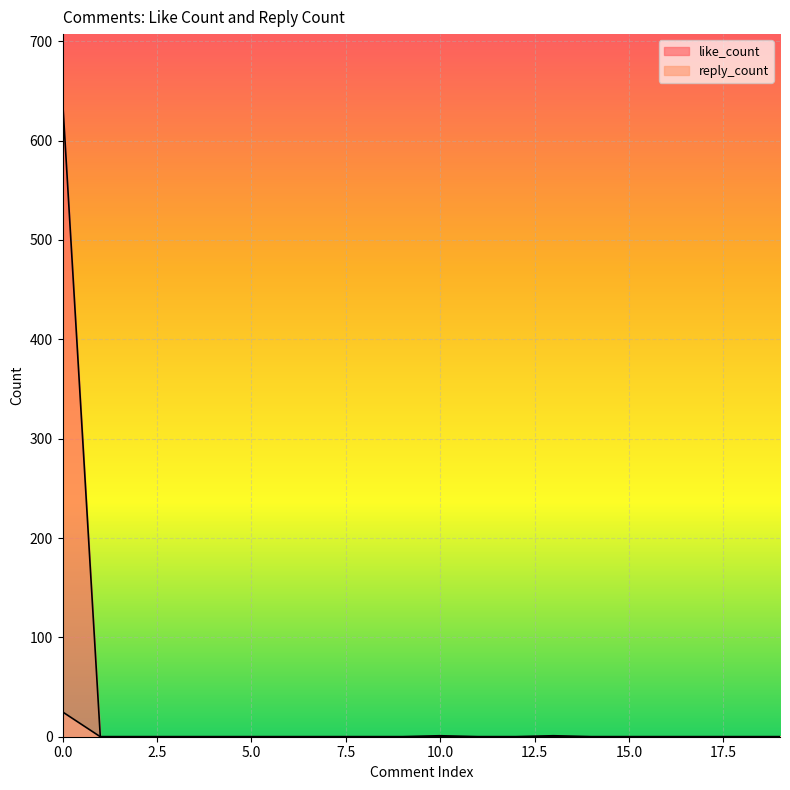

Which label corresponds to the smallest value in the chart?

1